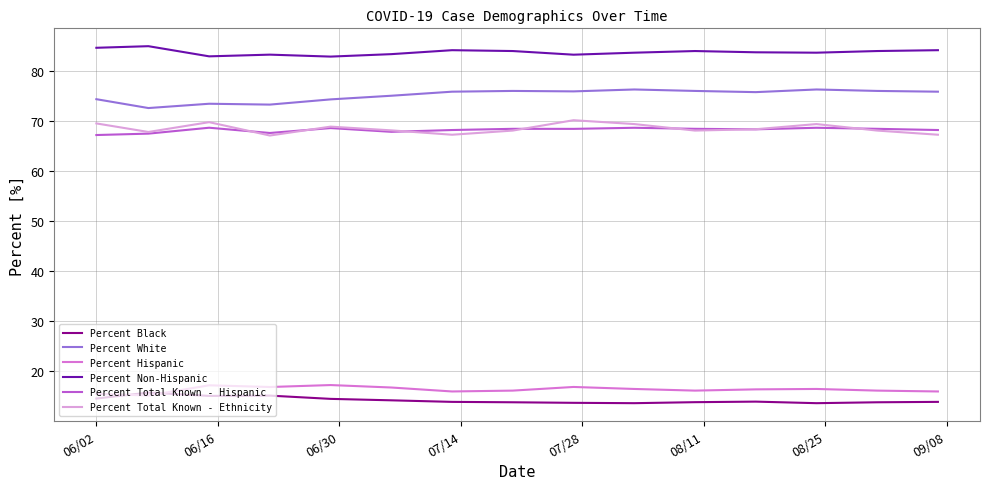

What is the minimum value for Percent Non-Hispanic?

82.8